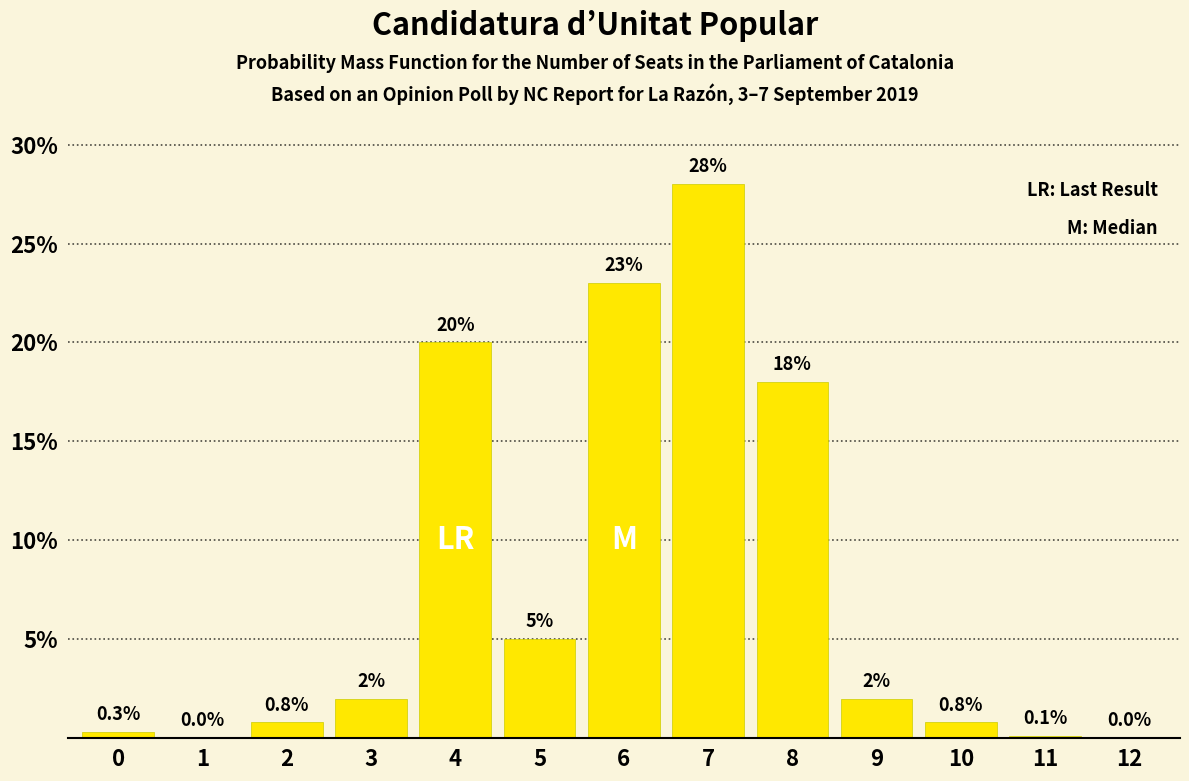

Reading left to right, transcribe all the data shown in this chart.

0=0.3	1=0.0	2=0.8	3=2.0	4=20.0	5=5.0	6=23.0	7=28.0	8=18.0	9=2.0	10=0.8	11=0.1	12=0.0